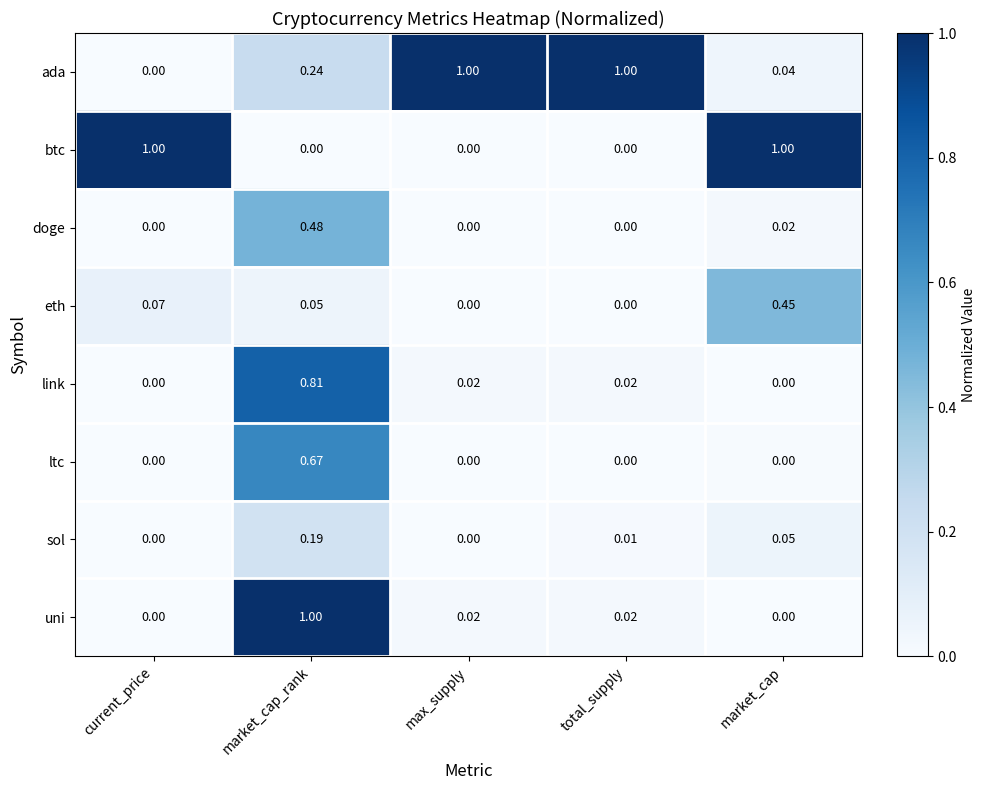

How many positive values does the ada series have?

4